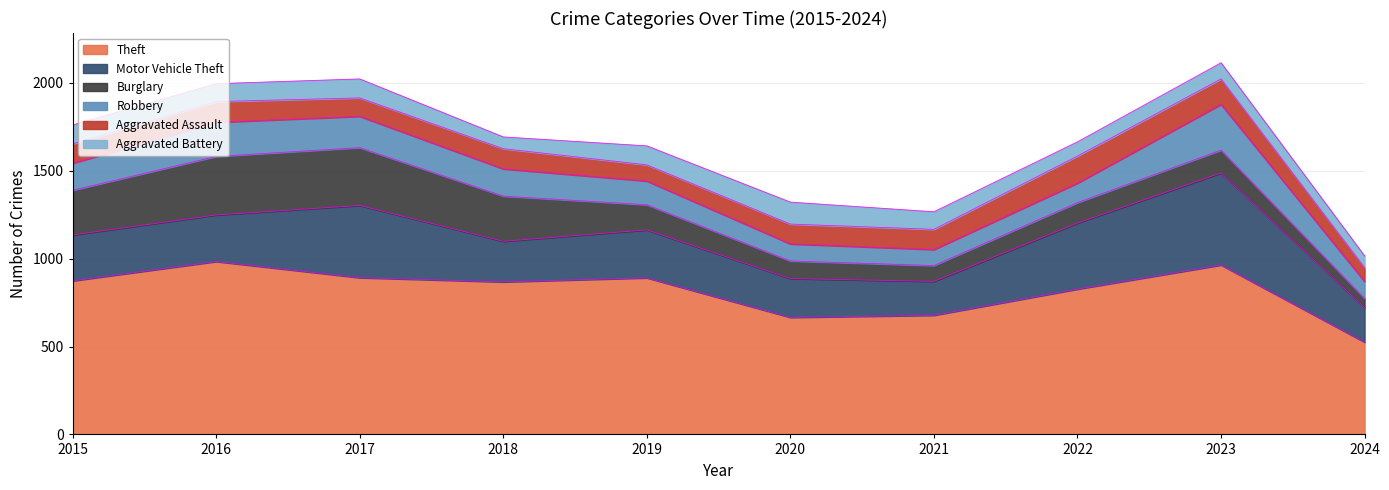

Reading right to left, what are all the values shown in this chart?

Theft: 525	964	827	678	666	891	868	892	984	874
Motor Vehicle Theft: 198	524	376	193	221	273	231	411	265	261
Burglary: 51	130	116	90	100	143	257	329	333	254
Robbery: 96	260	111	91	97	135	155	178	194	154
Aggravated Assault: 80	145	154	115	113	92	115	105	118	110
Aggravated Battery: 66	92	81	100	125	108	67	108	102	108